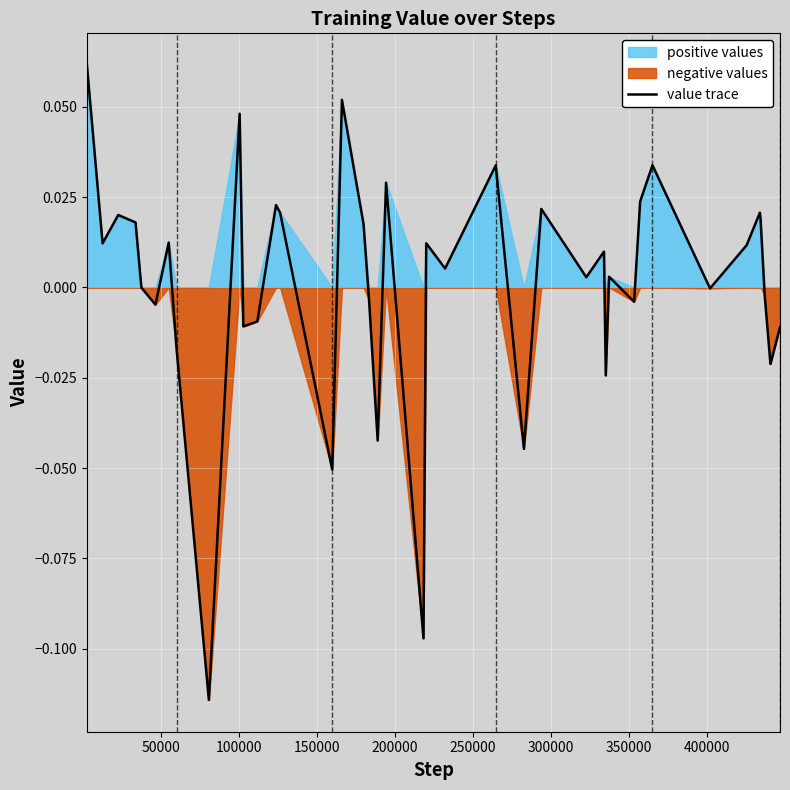

Where is the first local minimum?

50000